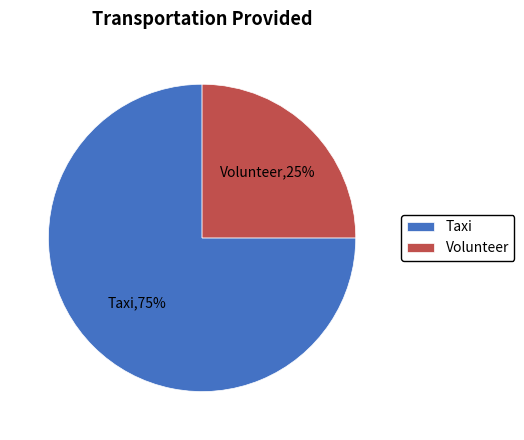

To the nearest percent, what is the difference between the largest and smallest slice percentages?

50%